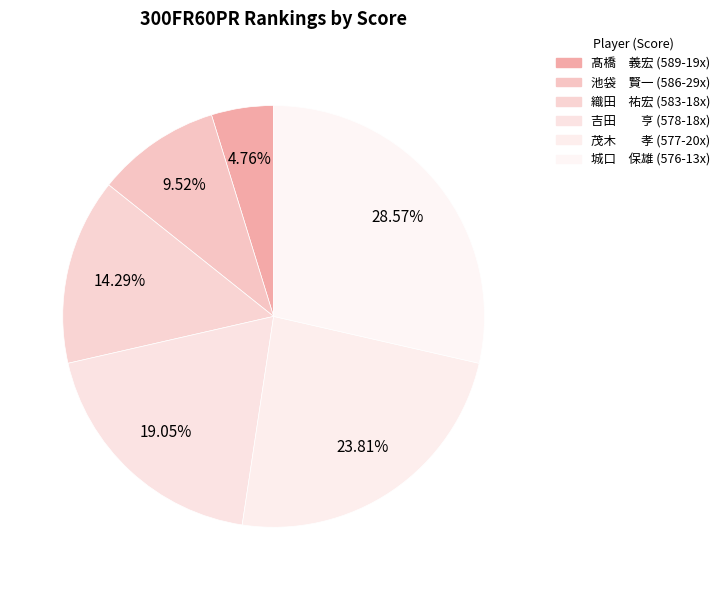

To the nearest percent, what is the difference between the largest and smallest slice percentages?

24%